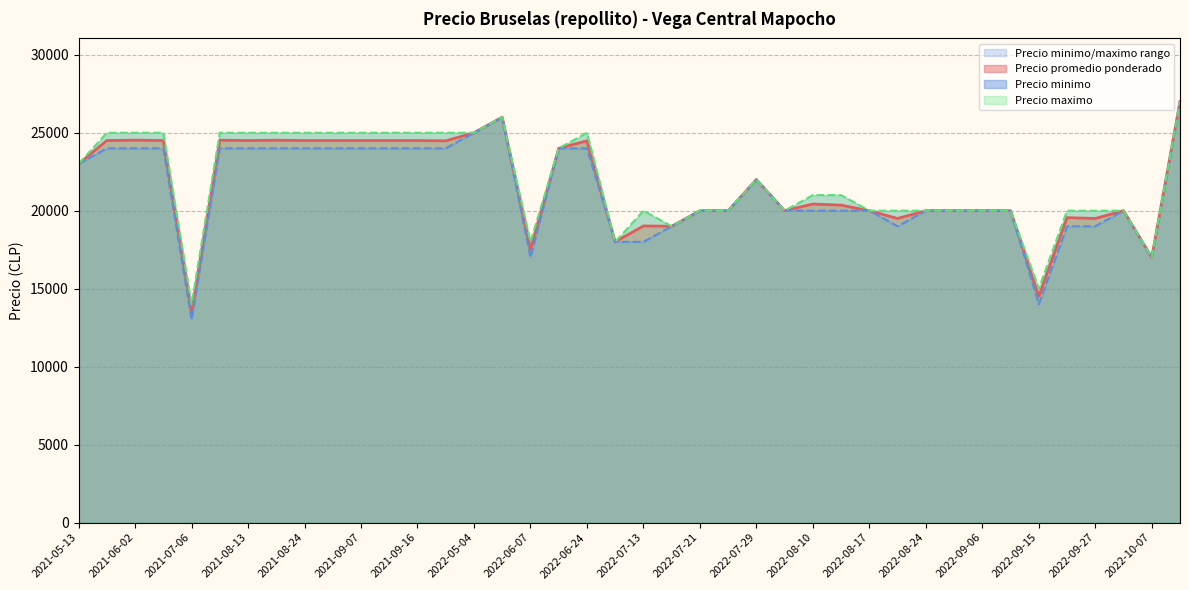

What is the lowest value of the Precio promedio ponderado series?

13480